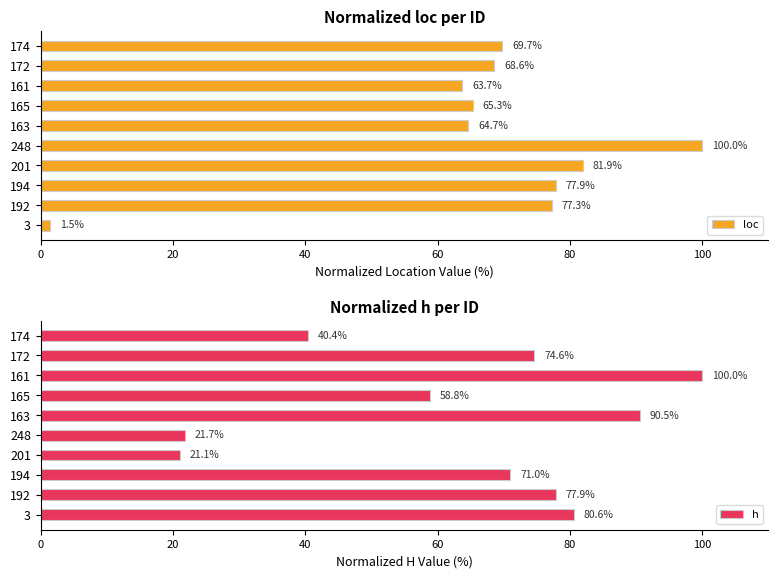

What is the minimum value shown in the chart?

1.5